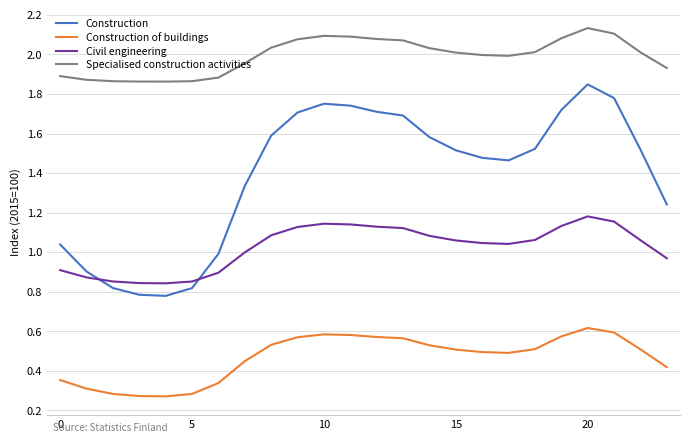

Which series has the largest total across all categories?

Specialised construction activities